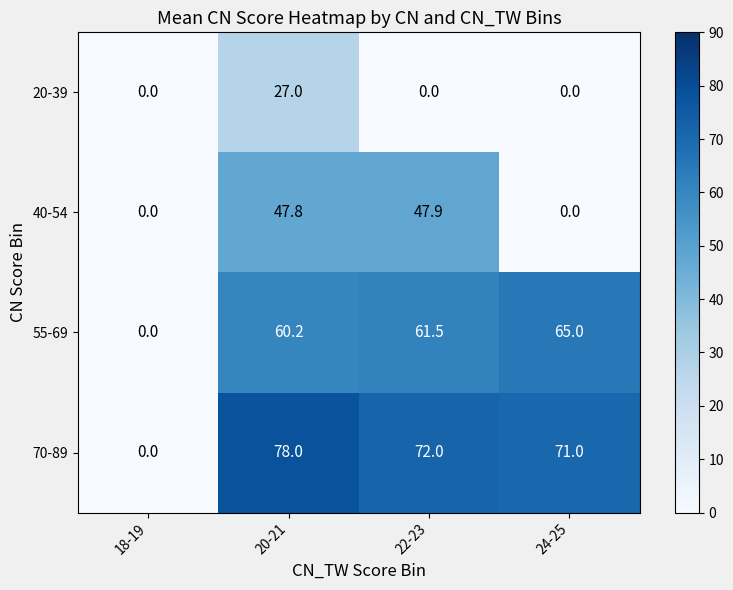

What is the difference between the maximum and minimum values in the 55-69 series?

65.0